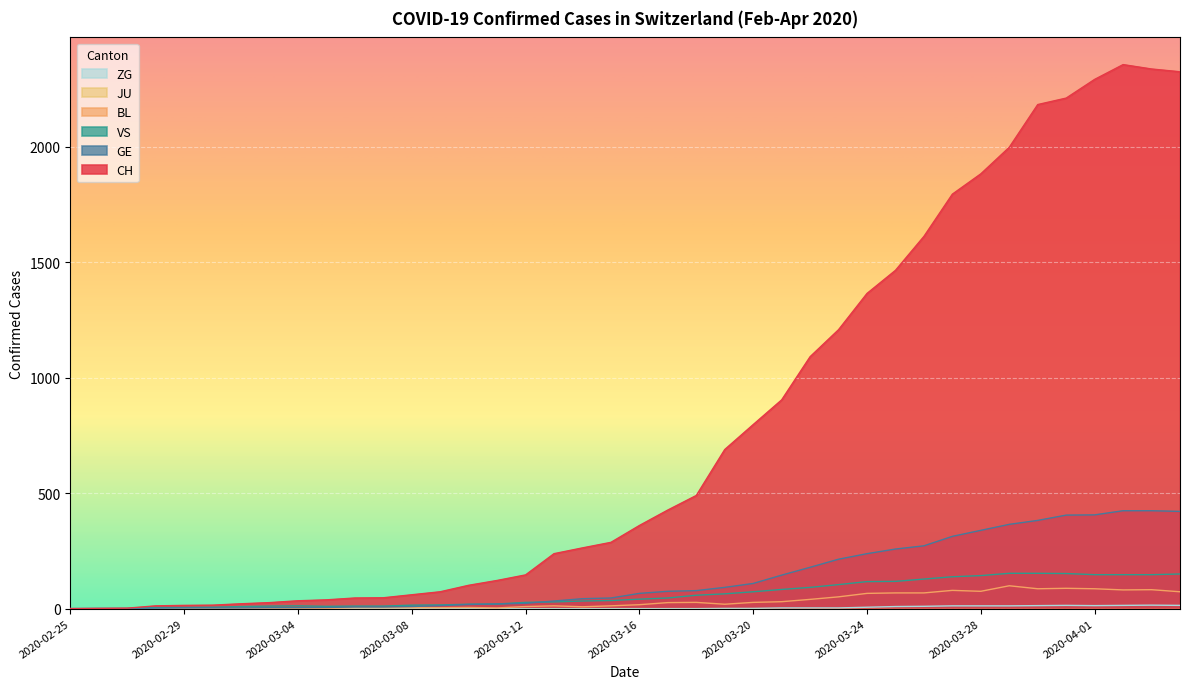

Reading right to left, extract all data points from this chart.

CH: 2325	2337	2356	2292	2211	2183	1998	1883	1795	1612	1465	1365	1208	1091	904	797	689	490	427	360	287	263	238	146	122	101	73	60	47	46	38	34	26	21	15	14	12	2	1	0
GE: 421	424	424	406	405	382	365	339	313	272	258	238	214	179	145	109	92	78	75	66	46	43	33	23	20	18	13	9	7	7	5	4	4	3	3	3	2	1	1	0
VS: 150	147	147	147	152	153	153	143	138	128	118	117	104	92	83	73	64	58	46	41	35	33	29	27	20	19	16	15	11	11	10	12	11	9	6	5	5	0	0	0
BL: 73	82	81	86	88	86	99	75	79	68	68	66	51	40	30	27	19	27	26	17	12	8	12	9	3	5	4	4	4	4	1	1	1	1	1	1	0	0	0	0
ZG: 14	15	14	13	14	13	12	12	12	10	9	6	3	3	3	1	1	0	0	0	0	0	0	0	0	0	0	0	0	0	0	0	0	0	0	0	0	0	0	0